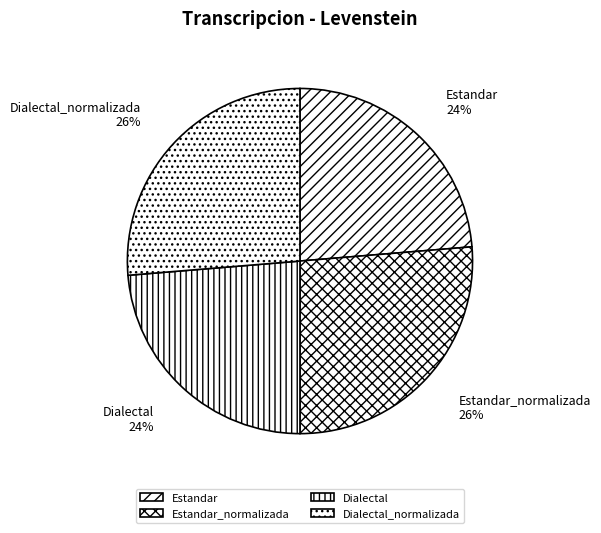

To the nearest percent, what is the combined percentage of Dialectal and Estandar_normalizada?

50%